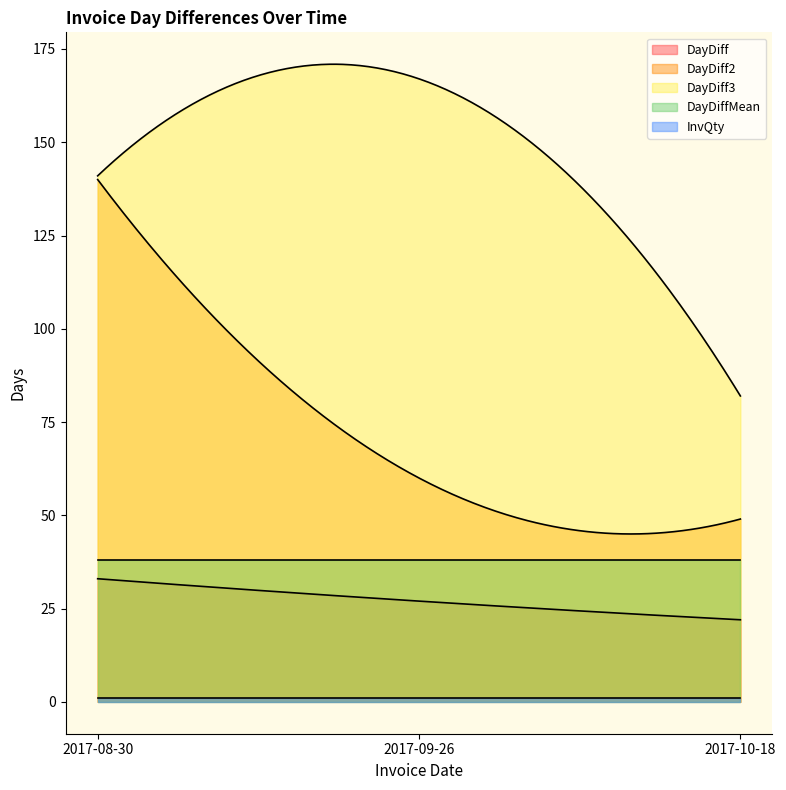

The DayDiff series shows 36 at 2017-10-18. True or false?

False